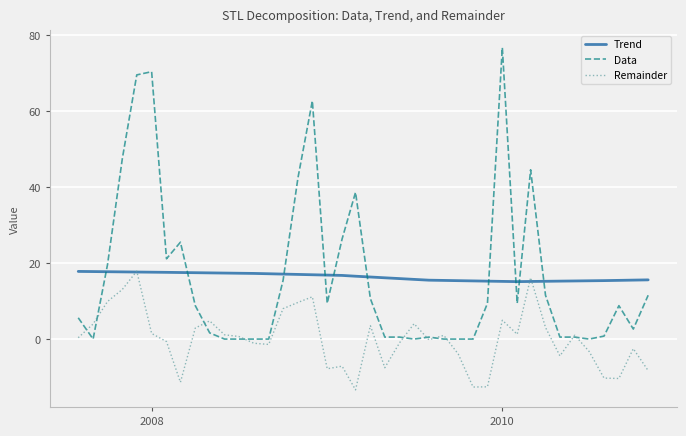

Which series has the widest spread of values?

Data